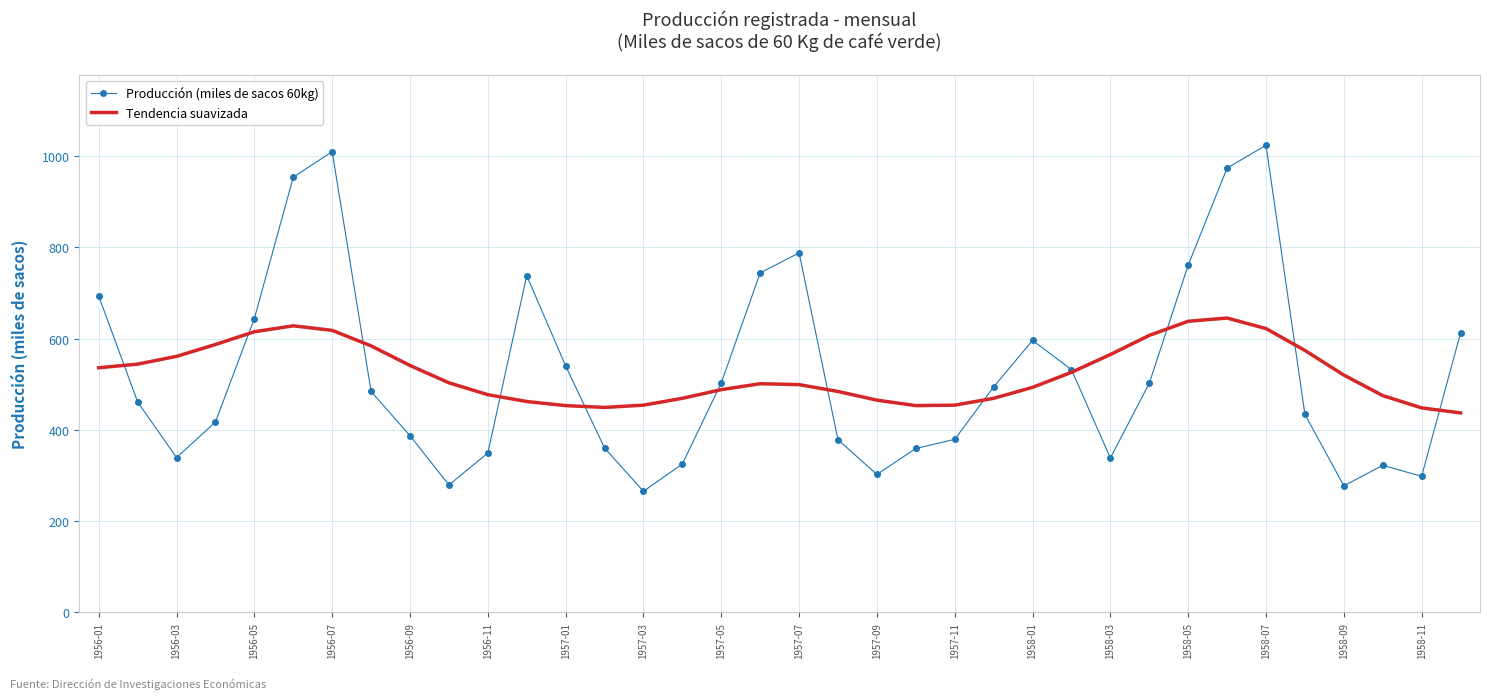

Which series has the largest range (max minus min)?

Producción (miles de sacos 60kg)